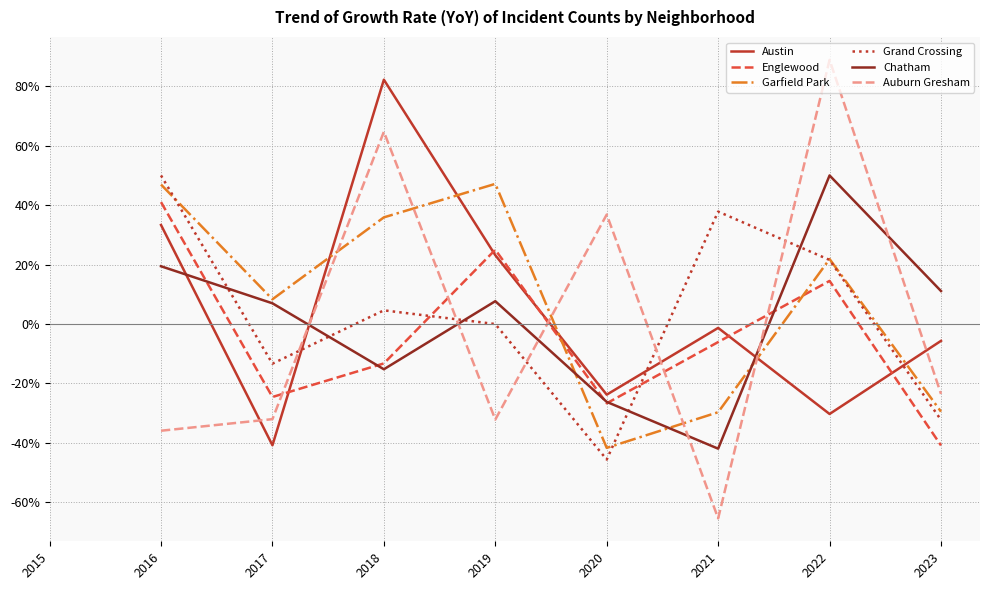

Rank the categories by Grand Crossing value from lowest to highest.

2020, 2023, 2017, 2019, 2018, 2022, 2021, 2016